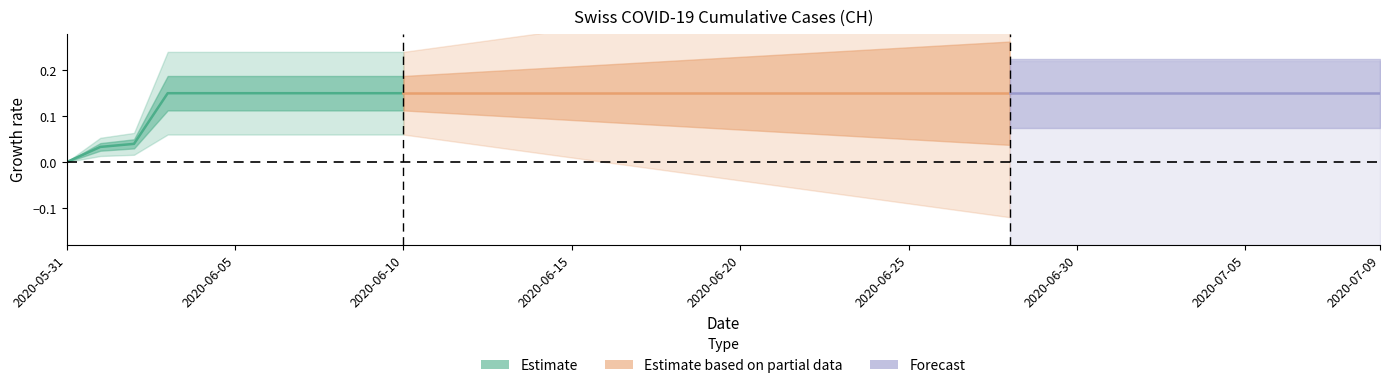

How many lines are shown in the chart?

1